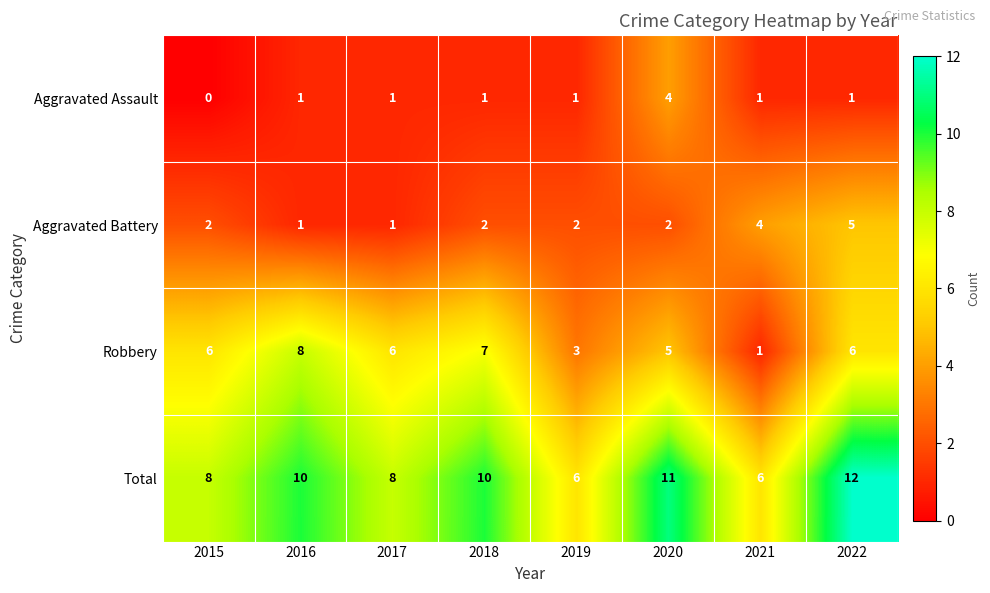

What is the difference between the maximum and second lowest values in the Aggravated Assault series?

3